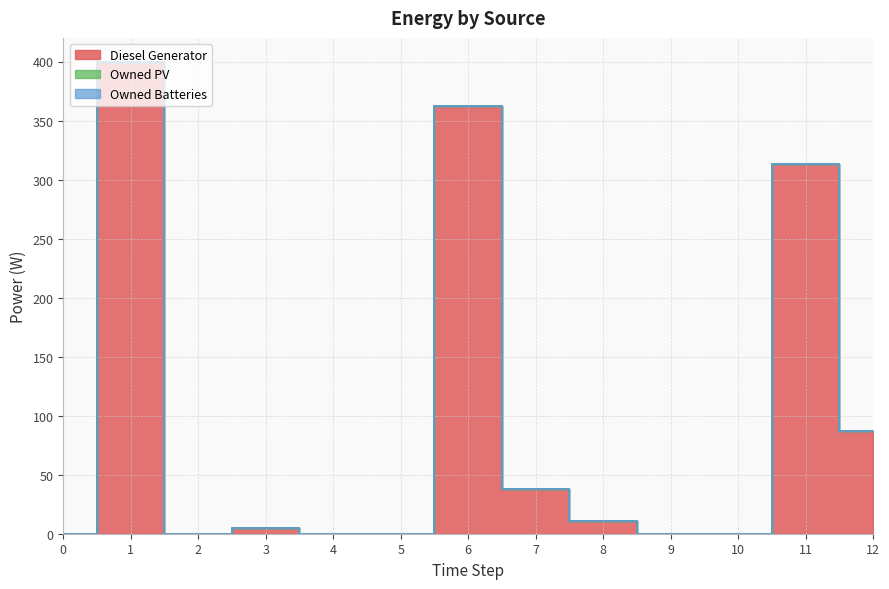

Does the chart have visible grid lines?

Yes